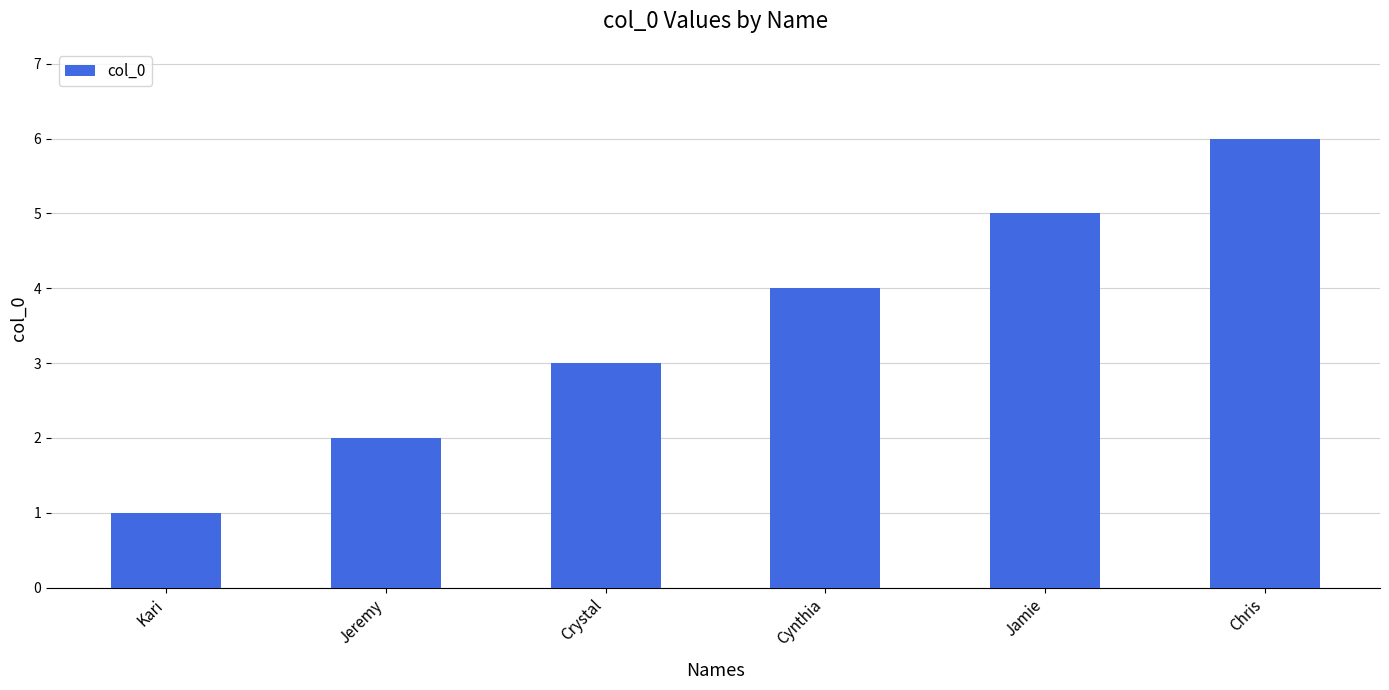

Is it true that the value at Jeremy is 2?

True